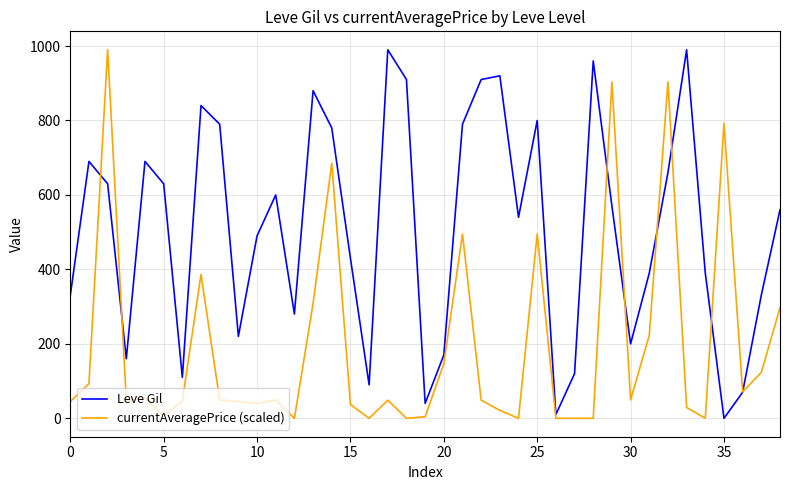

What is the maximum value shown in the chart?

990.0